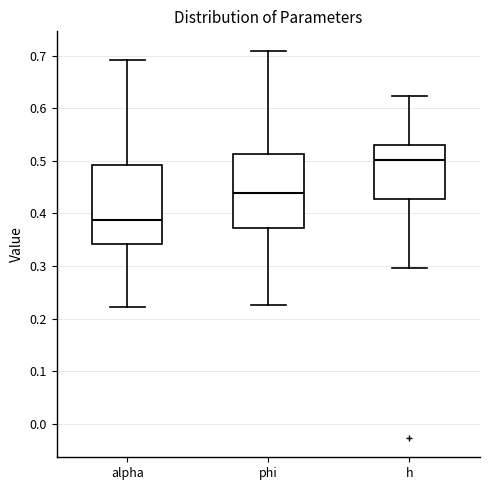

Reading left to right, read every box against the y-axis: the position of its median line, the range the box covers, and the ends of its whiskers. The values are not printed on the chart, so give them approximately, as read against the axis.

alpha: median 0.39, box 0.34 to 0.49, whiskers 0.22 to 0.69
phi: median 0.44, box 0.37 to 0.51, whiskers 0.23 to 0.71
h: median 0.50, box 0.43 to 0.53, whiskers 0.30 to 0.62